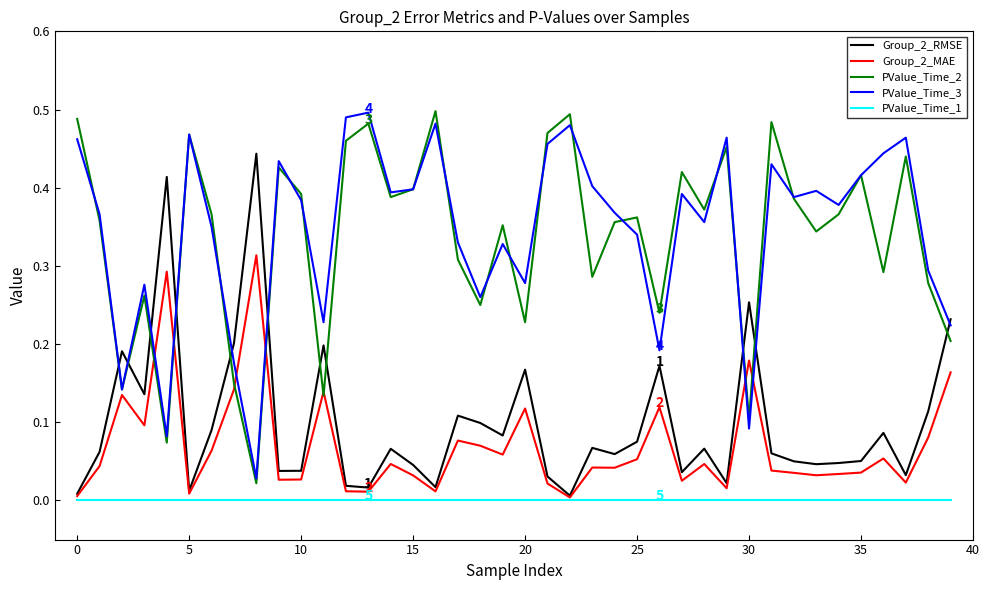

True or false: PValue_Time_1 and PValue_Time_3 intersect in this chart.

False